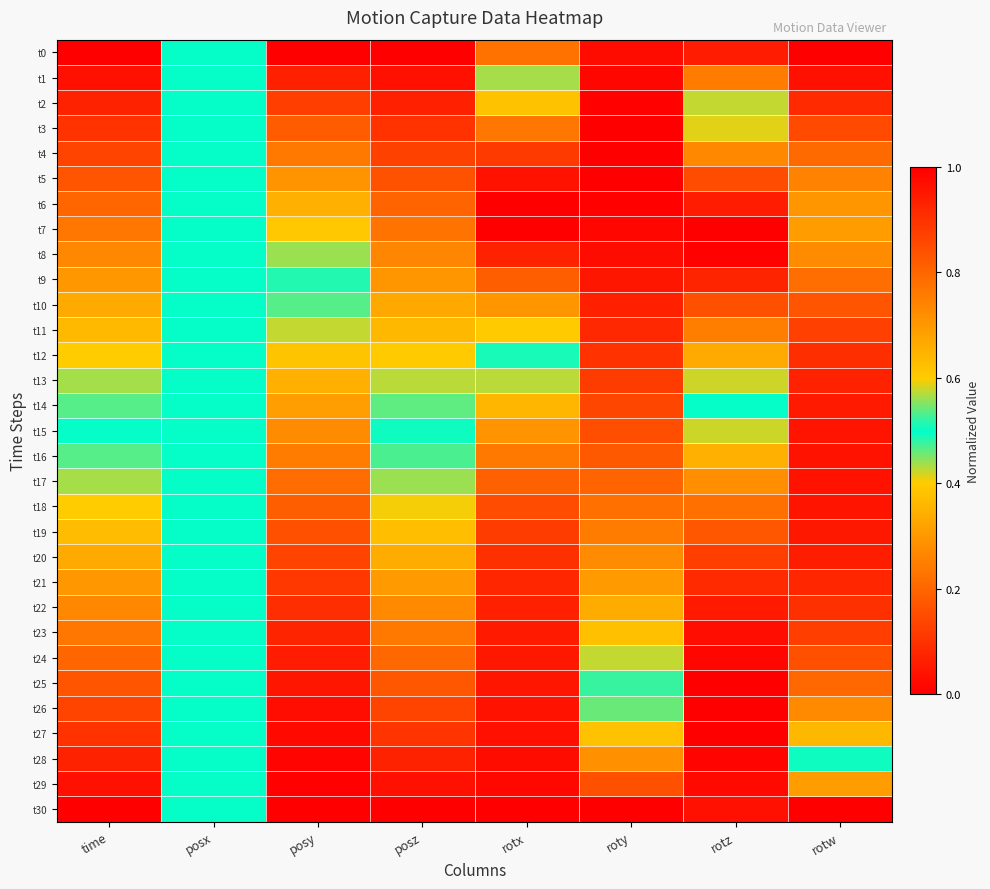

Rank the series at time from lowest to highest value.

t0, t1, t2, t3, t4, t5, t6, t7, t8, t9, t10, t11, t12, t13, t14, t15, t16, t17, t18, t19, t20, t21, t22, t23, t24, t25, t26, t27, t28, t29, t30